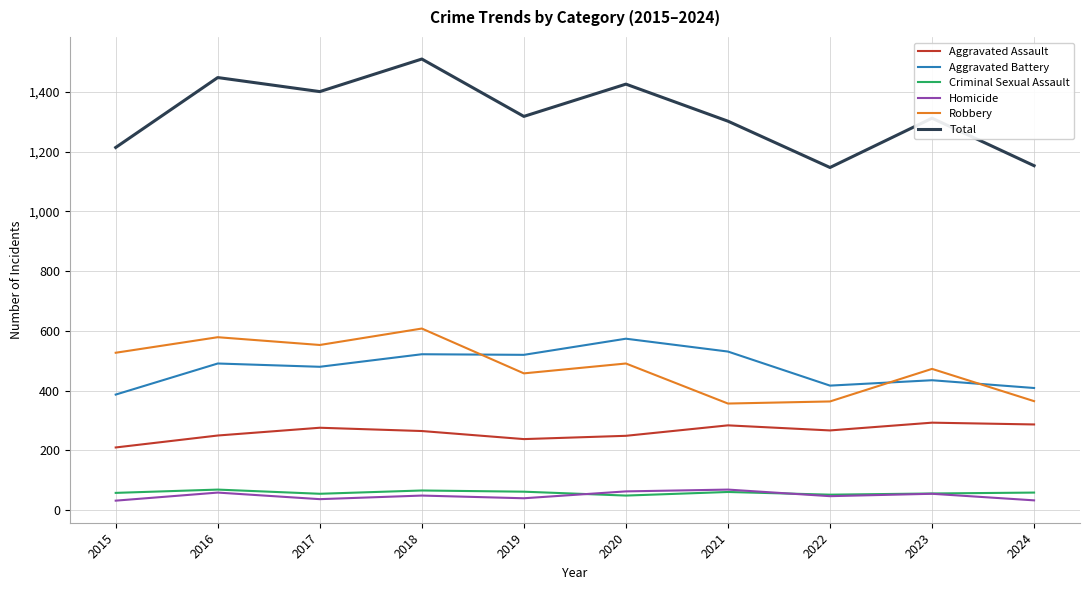

What is the difference between the highest and lowest values at 2018?

1461